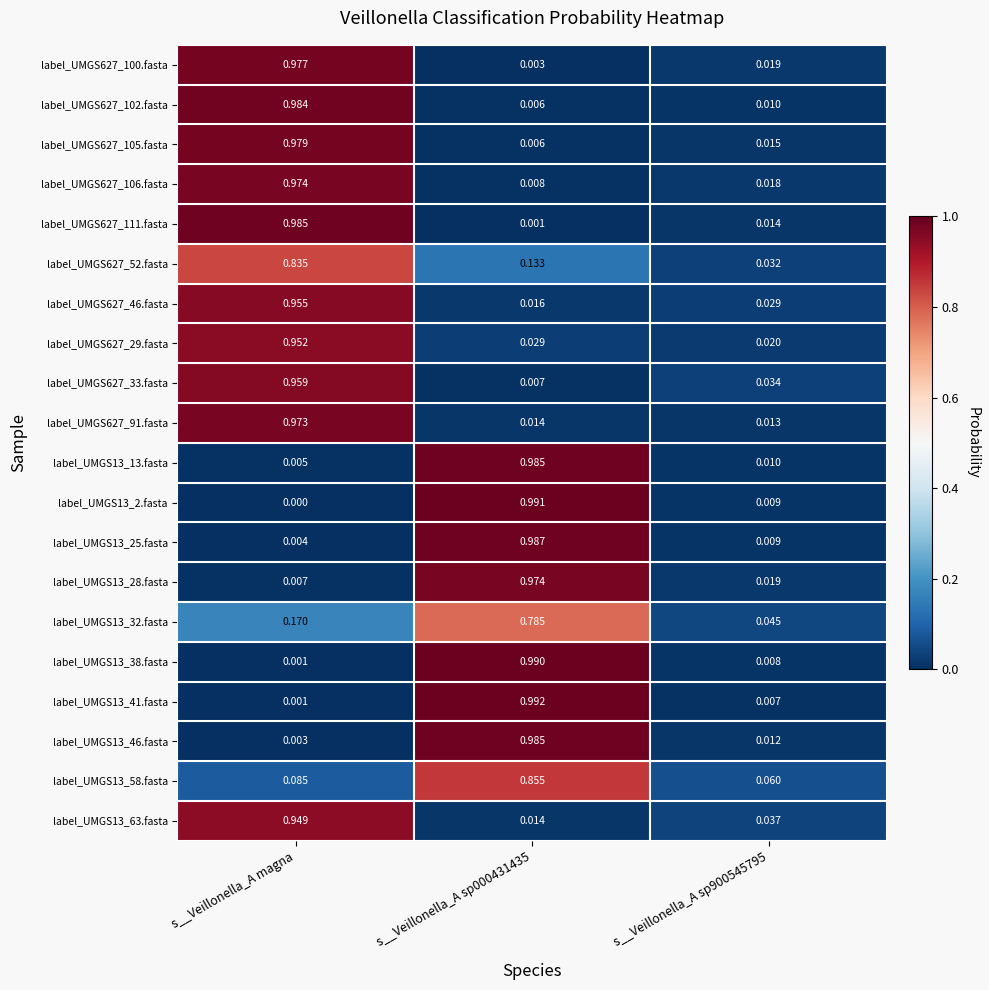

At which label is label_UMGS13_13.fasta closest to 0?

s__Veillonella_A magna